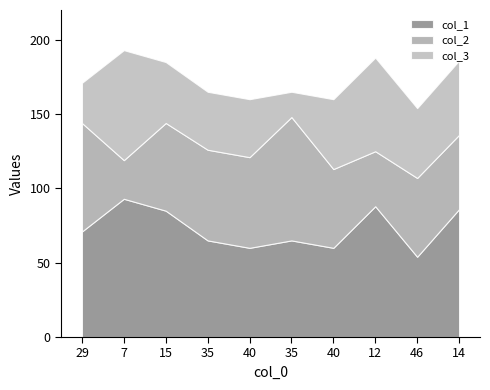

How many distinct data groups are displayed?

3